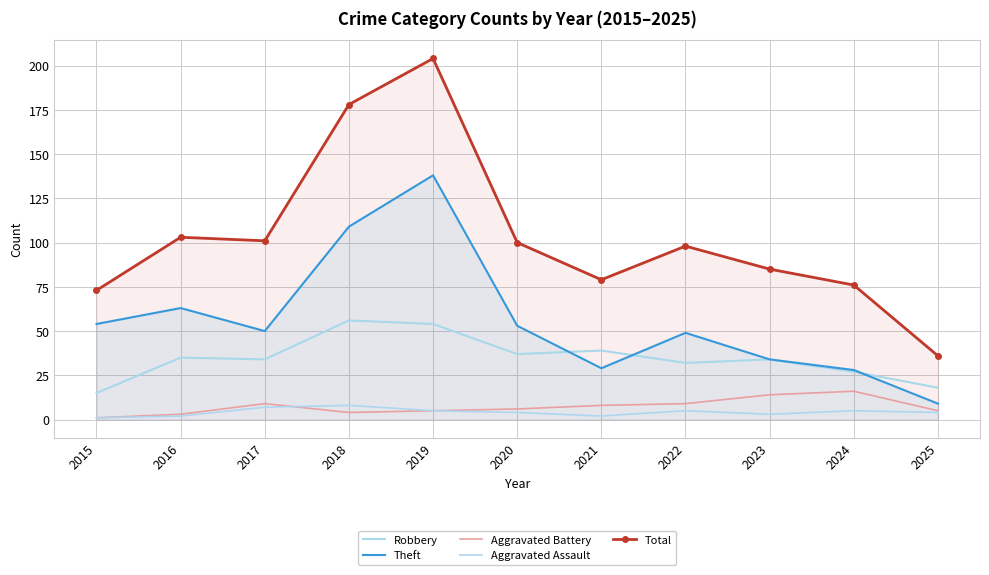

What is the greatest value displayed?

204